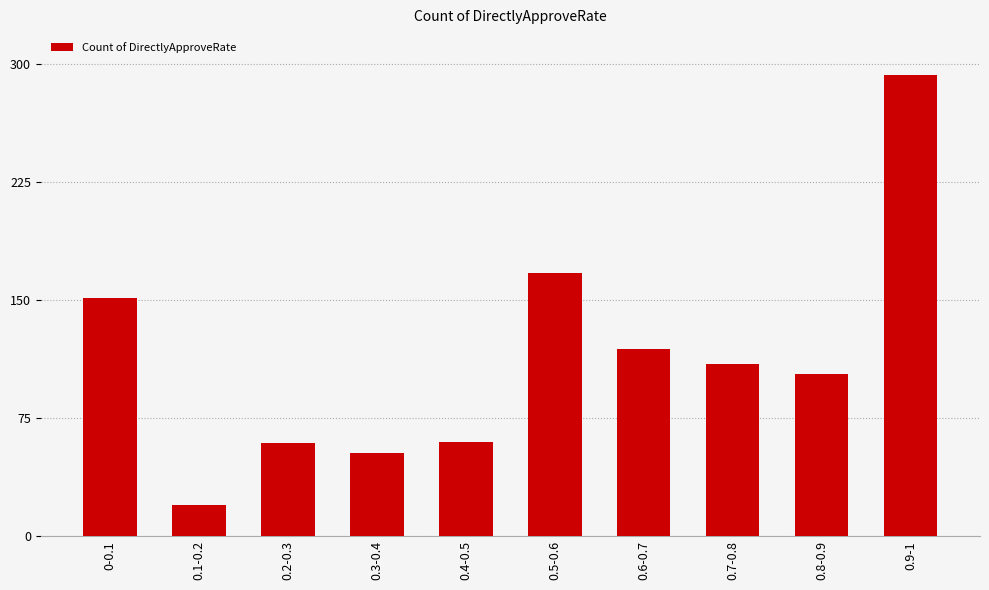

Does the chart contain any negative values?

No